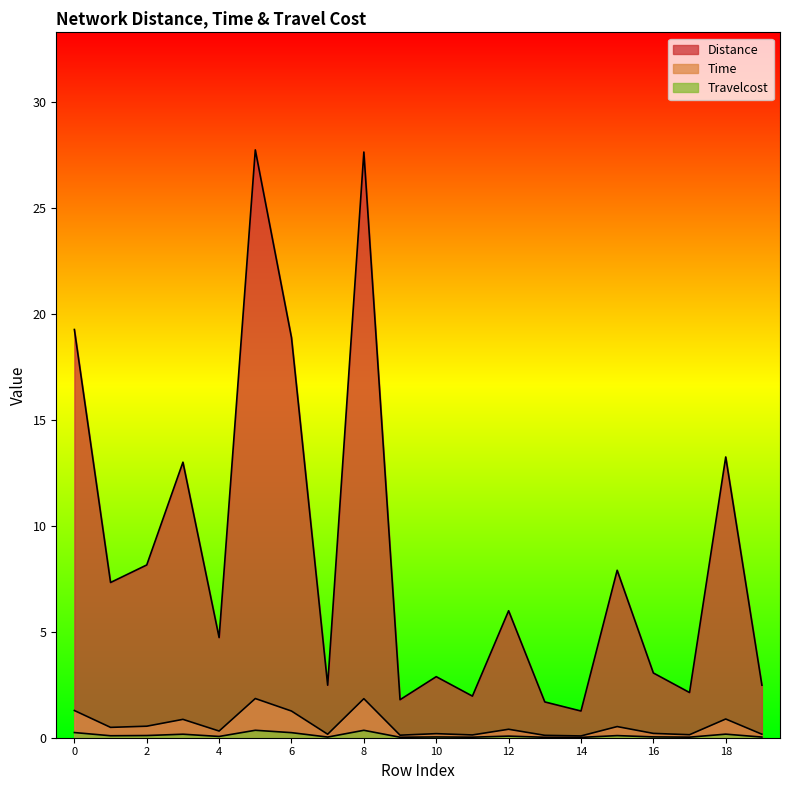

Reading left to right, transcribe all the data shown in this chart.

Distance: 19.2	7.3	8.1	13.0	4.7	27.7	18.9	2.5	27.6	1.8	2.9	2.0	6.0	1.7	1.3	7.9	3.1	2.1	13.2	2.5
Time: 1.3	0.5	0.5	0.9	0.3	1.8	1.3	0.2	1.8	0.1	0.2	0.1	0.4	0.1	0.1	0.5	0.2	0.1	0.9	0.2
Travelcost: 0.2	0.1	0.1	0.2	0.1	0.4	0.2	0.0	0.3	0.0	0.0	0.0	0.1	0.0	0.0	0.1	0.0	0.0	0.2	0.0